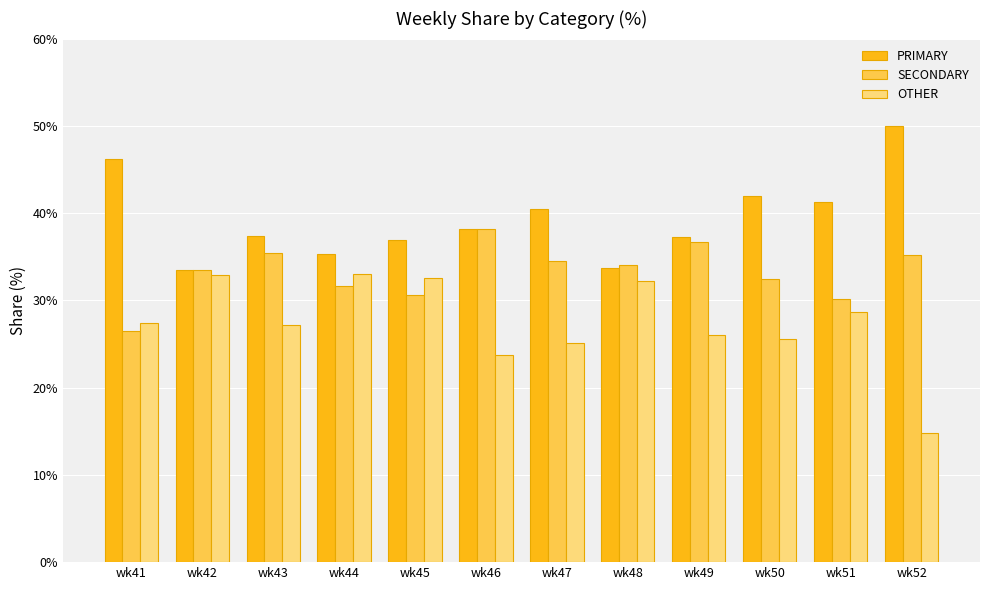

Rank the series by their maximum value, from lowest to highest.

OTHER, SECONDARY, PRIMARY